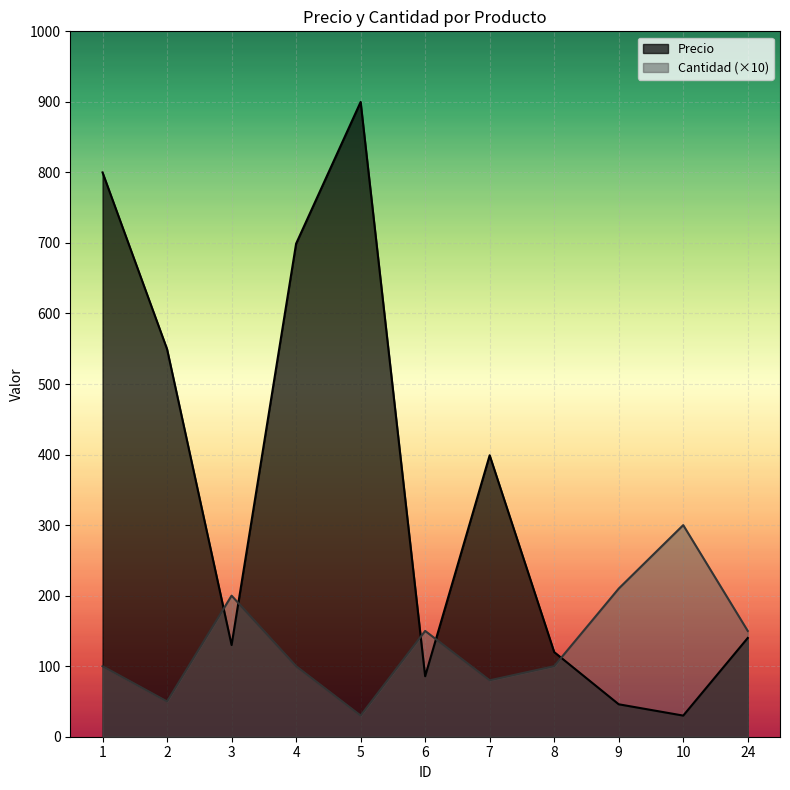

At which category does Cantidad reach its first local peak?

3